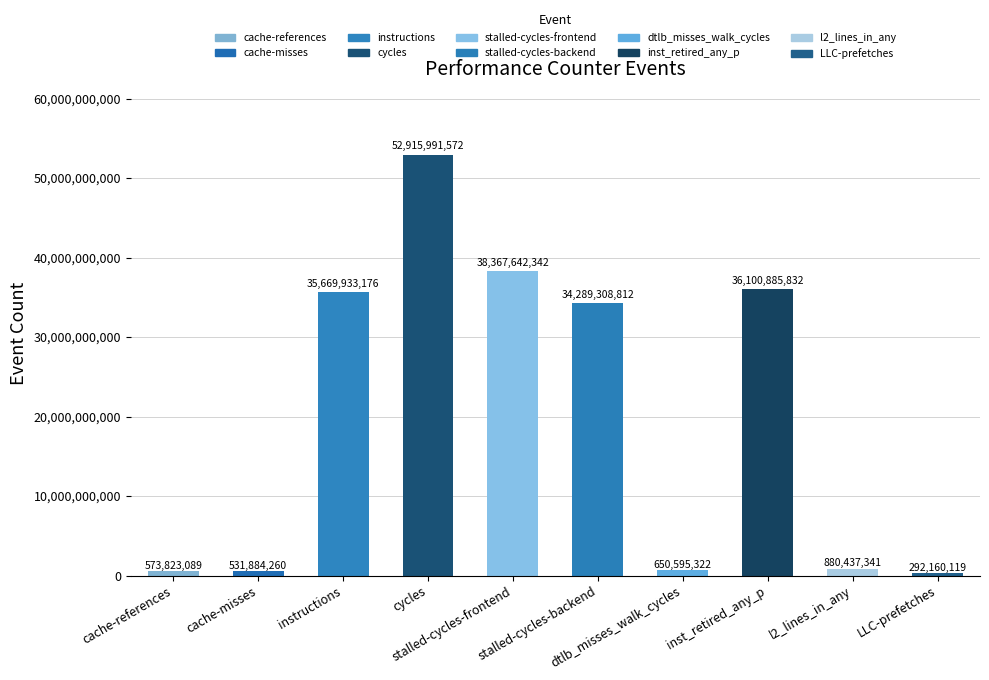

How many distinct data groups are displayed?

1